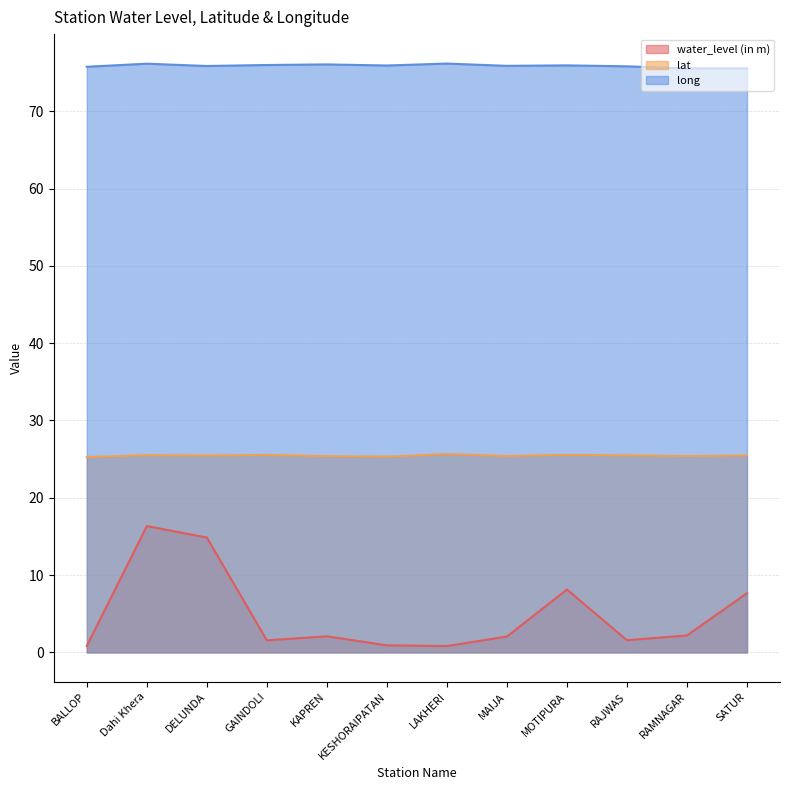

What is the average value of the long series?

75.9